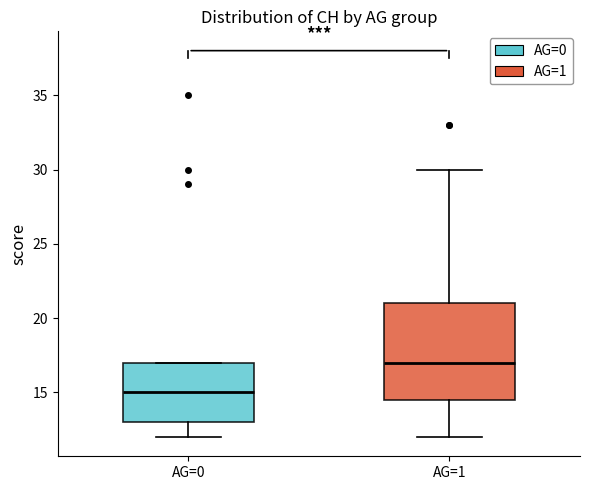

Reading left to right, transcribe this box plot: for each box, give where its median line is, the range the box spans, and where its two whiskers end, as read against the y-axis. The values are not printed on the chart, so give them approximately, as read against the axis.

AG=0: median 15.0, box 13.0 to 17.0, whiskers 12.0 to 17.0
AG=1: median 17.0, box 14.5 to 21.0, whiskers 12.0 to 30.0